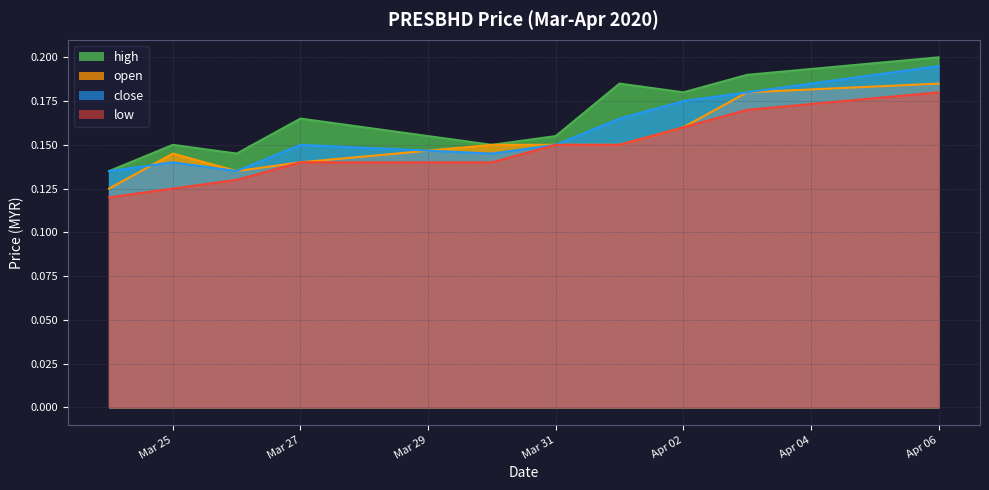

How many interior local peaks does the open series have?

1